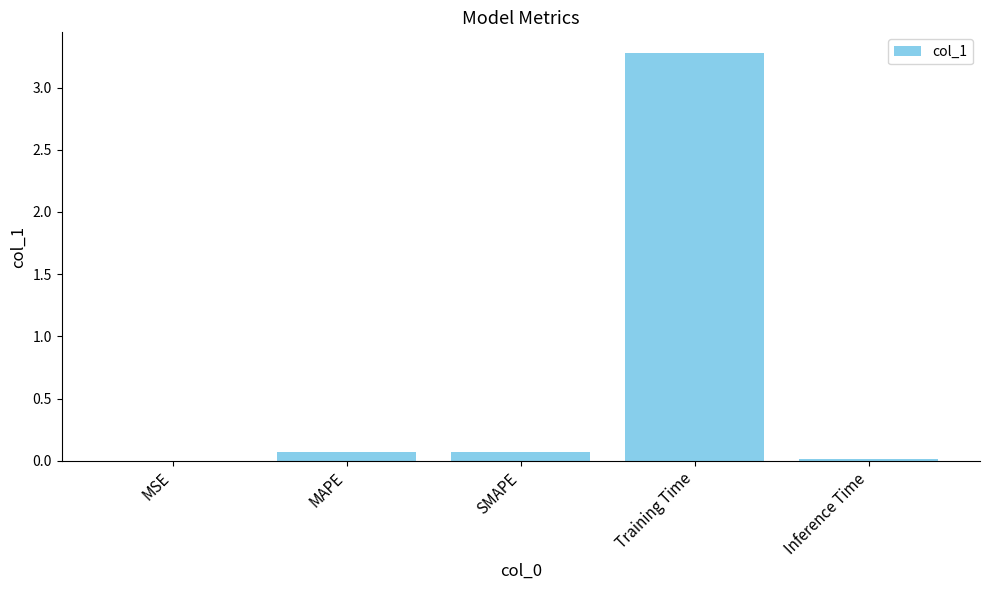

How many distinct data groups are displayed?

1